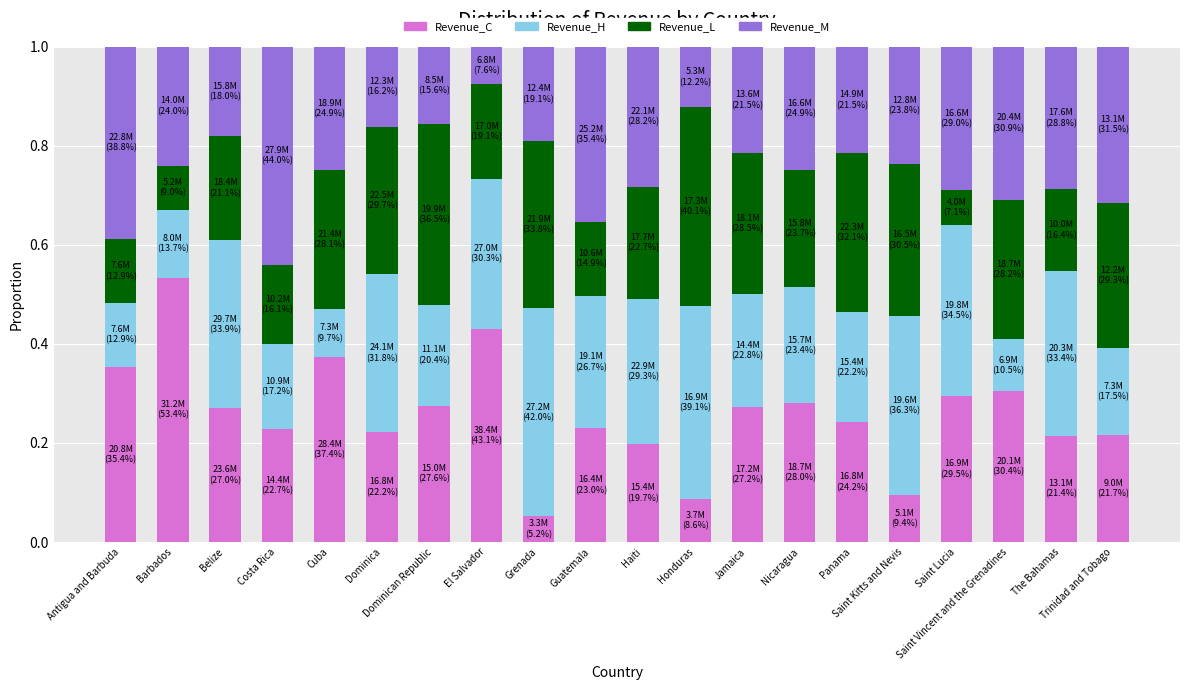

How many Revenue_C values are between 0 and 1?

20